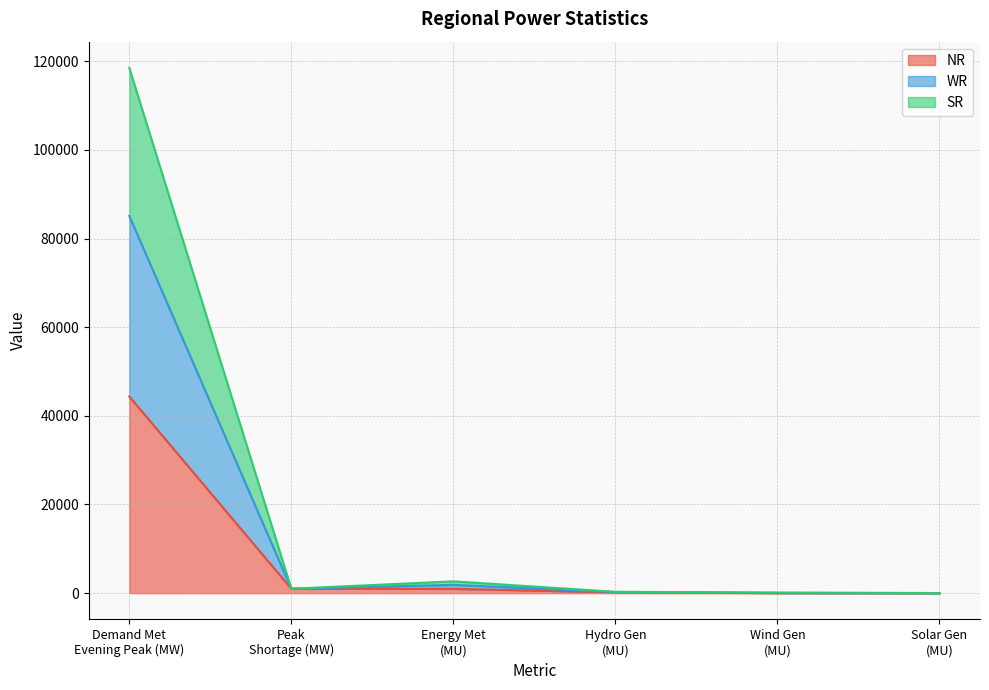

Which label corresponds to the smallest value in the chart?

Solar Gen
(MU)